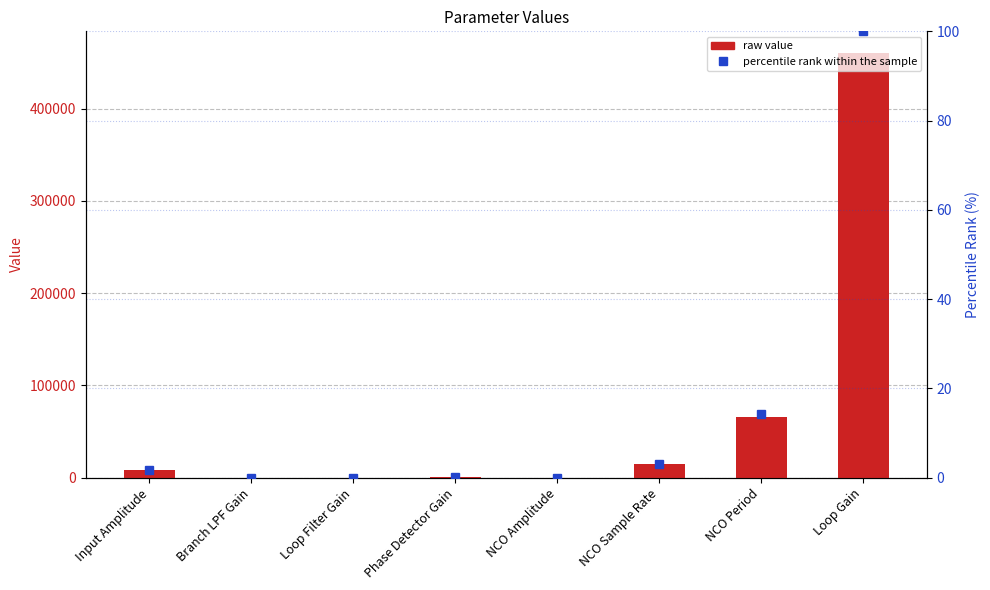

Is it true that percentile rank equals 0.0 at Branch LPF Gain?

False